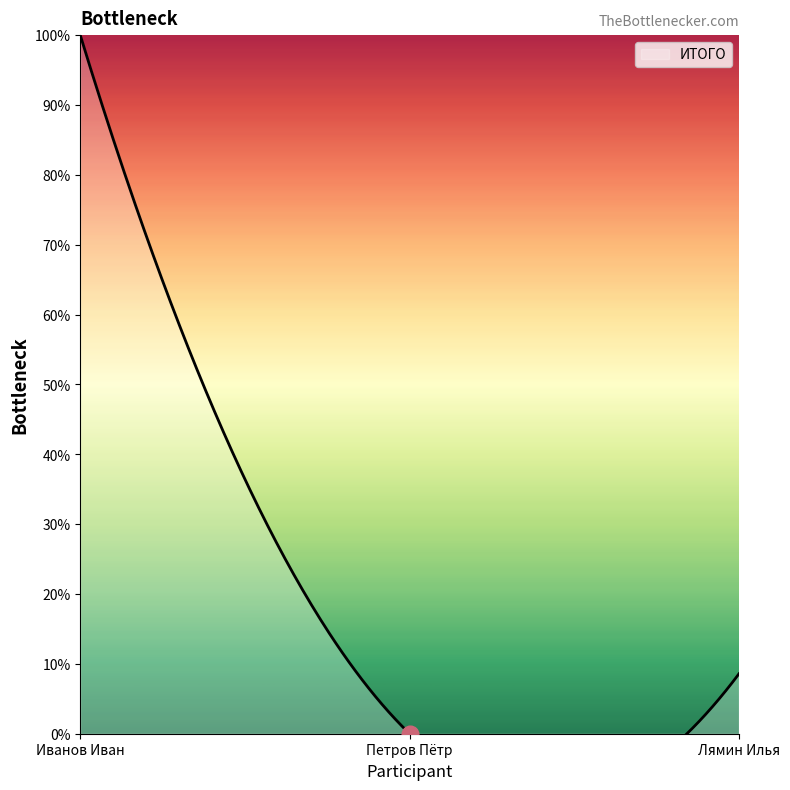

Which has a higher value, Иванов Иван or Петров Пётр?

Иванов Иван